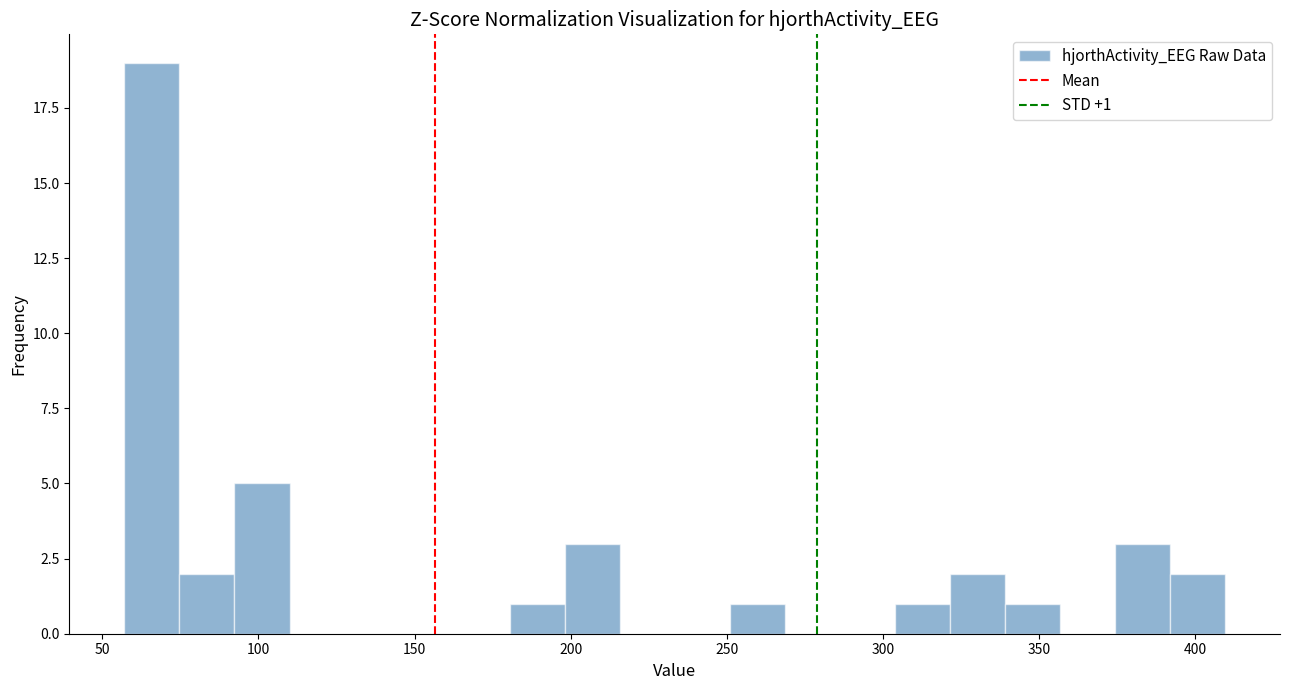

Read against the x-axis, roughly where is the centre of the tallest bar?

65